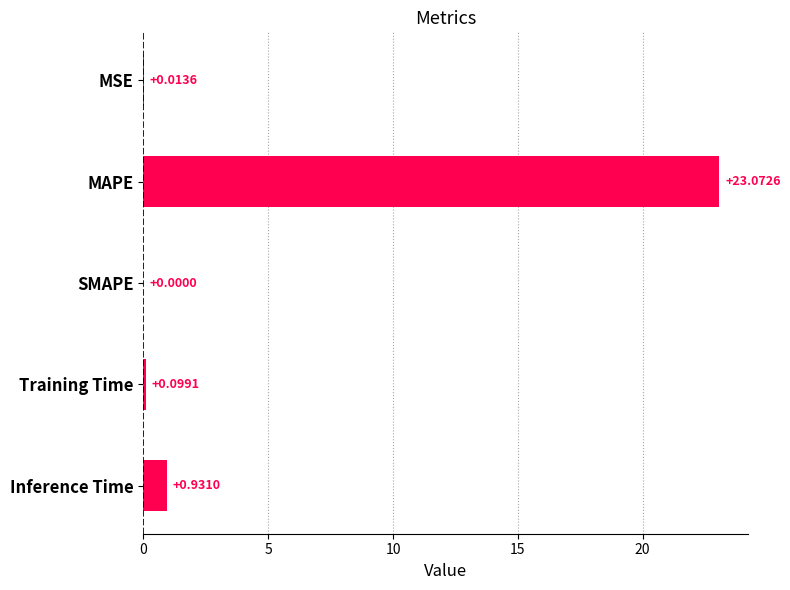

Which has a higher value, Inference Time or SMAPE?

Inference Time